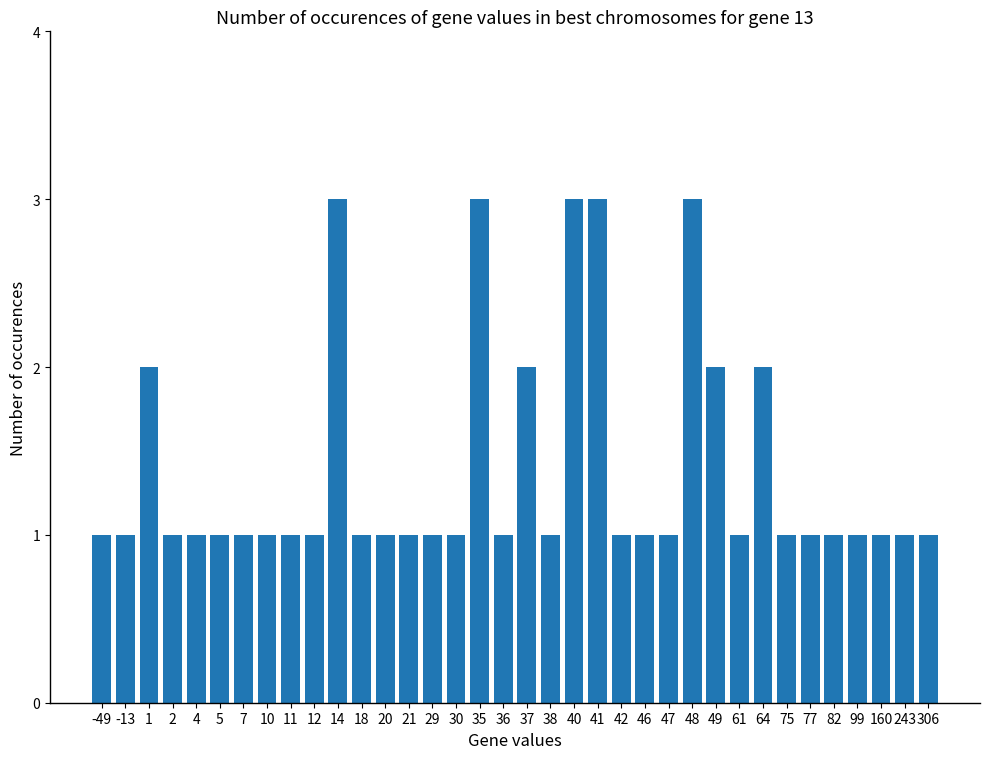

Approximately how many times larger is the value at 10 compared to 47?

1.0